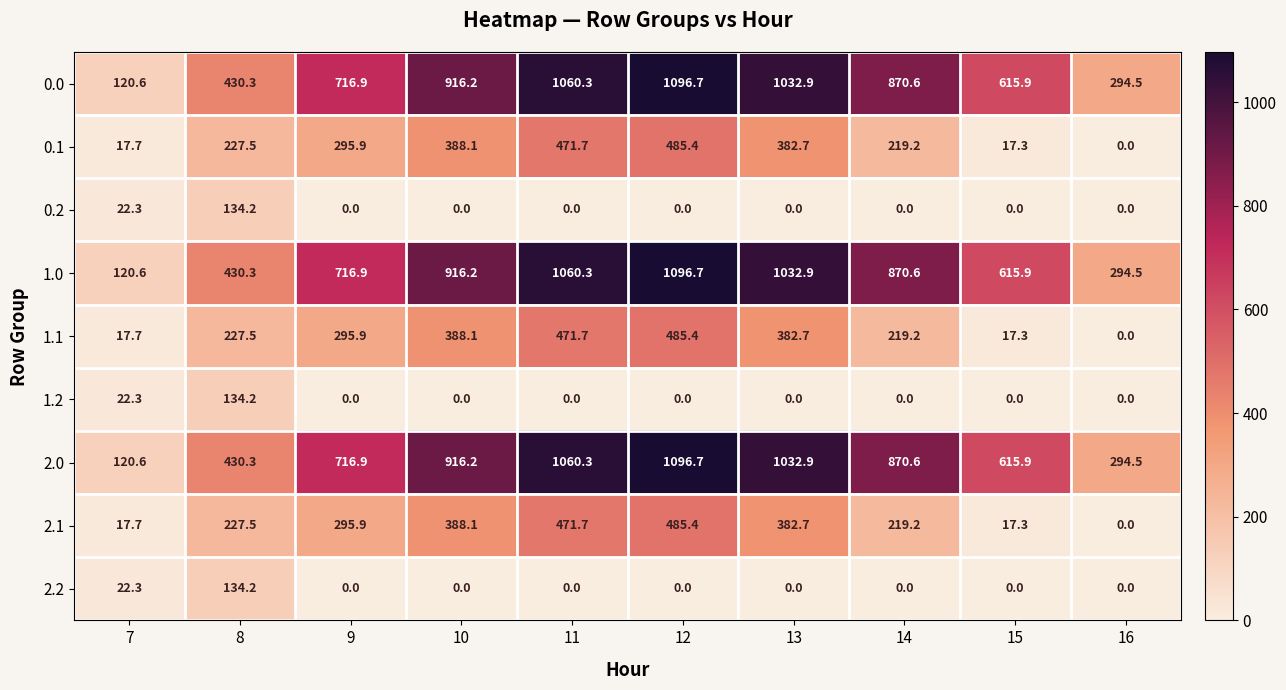

Which label corresponds to the largest value in the chart?

12